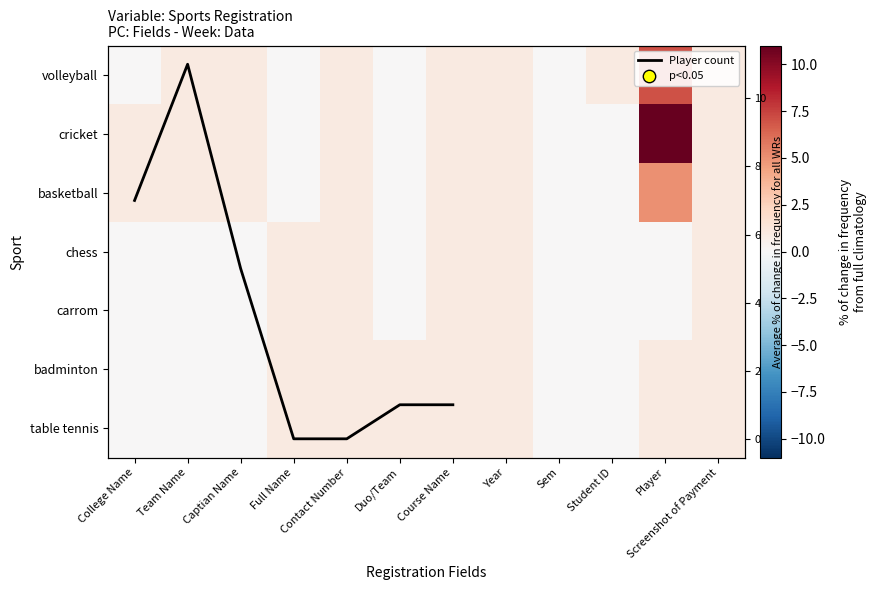

What is the sum of the carrom values at Year and Player?

1